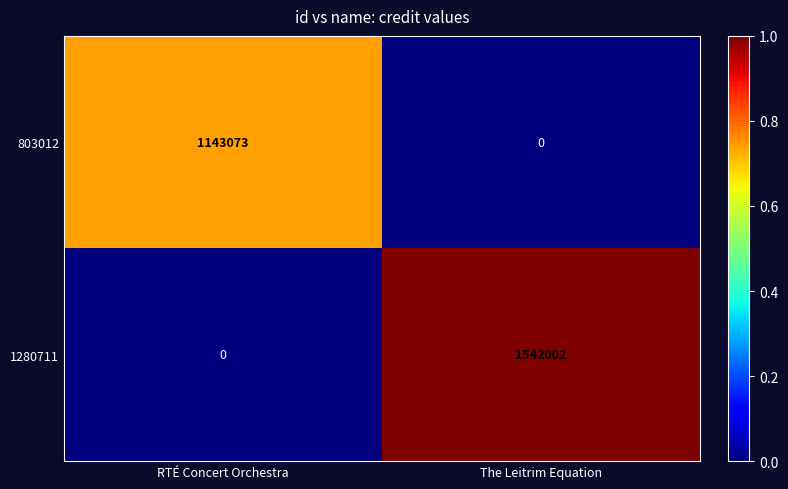

What value does the 803012 series have at RTÉ Concert Orchestra?

1143073